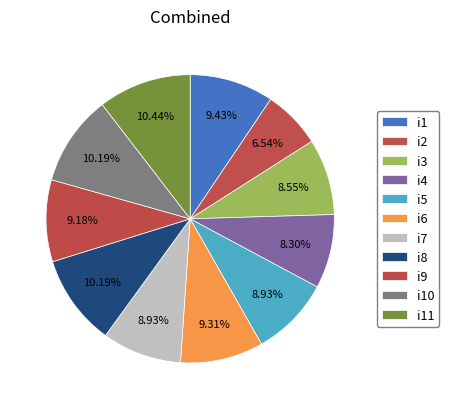

Count the number of slices in the pie.

11